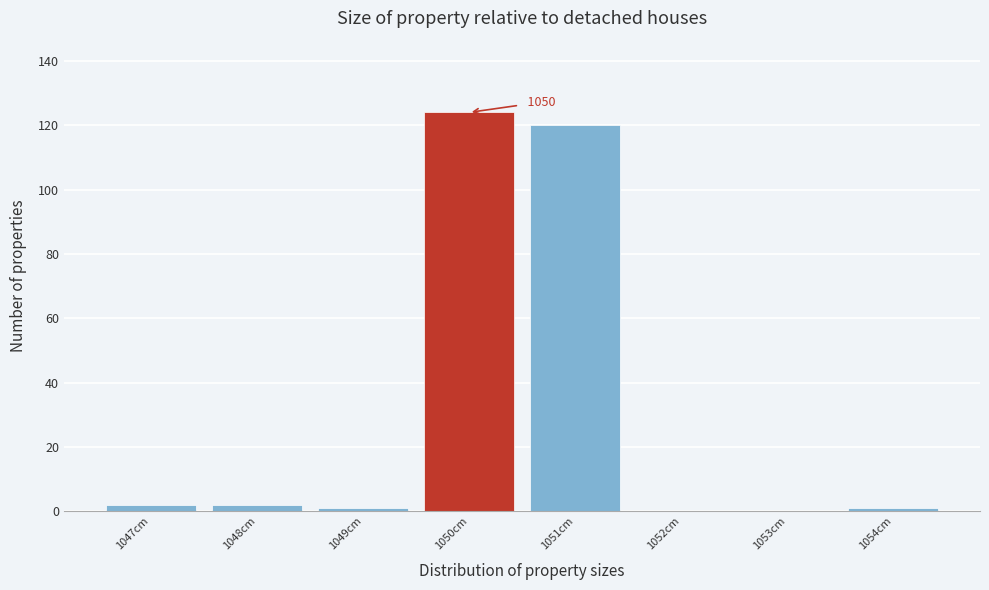

Over which range of the x-axis is the bar tallest?

1049.5 to 1050.5